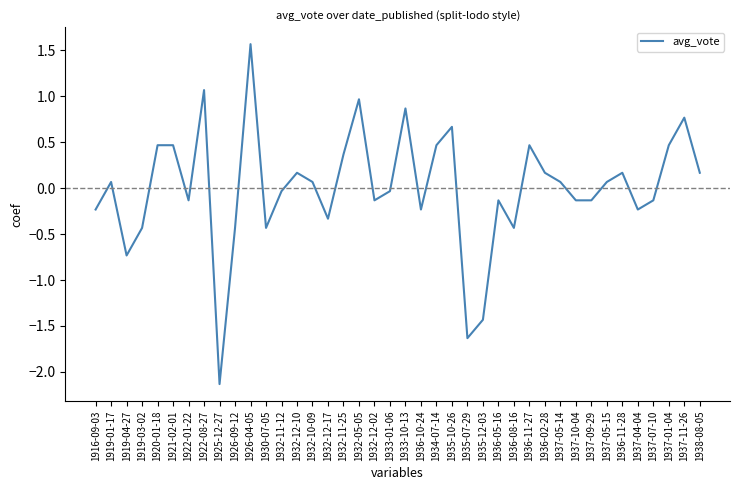

The chart shows a value of 0.7 at 1936-11-27. True or false?

False